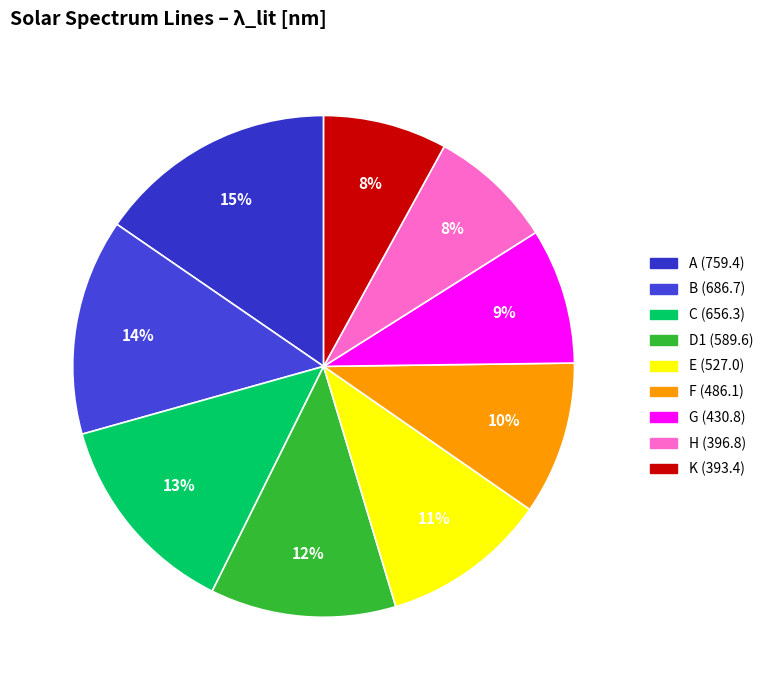

Is it true that C (656.3) is 13% of the pie?

True